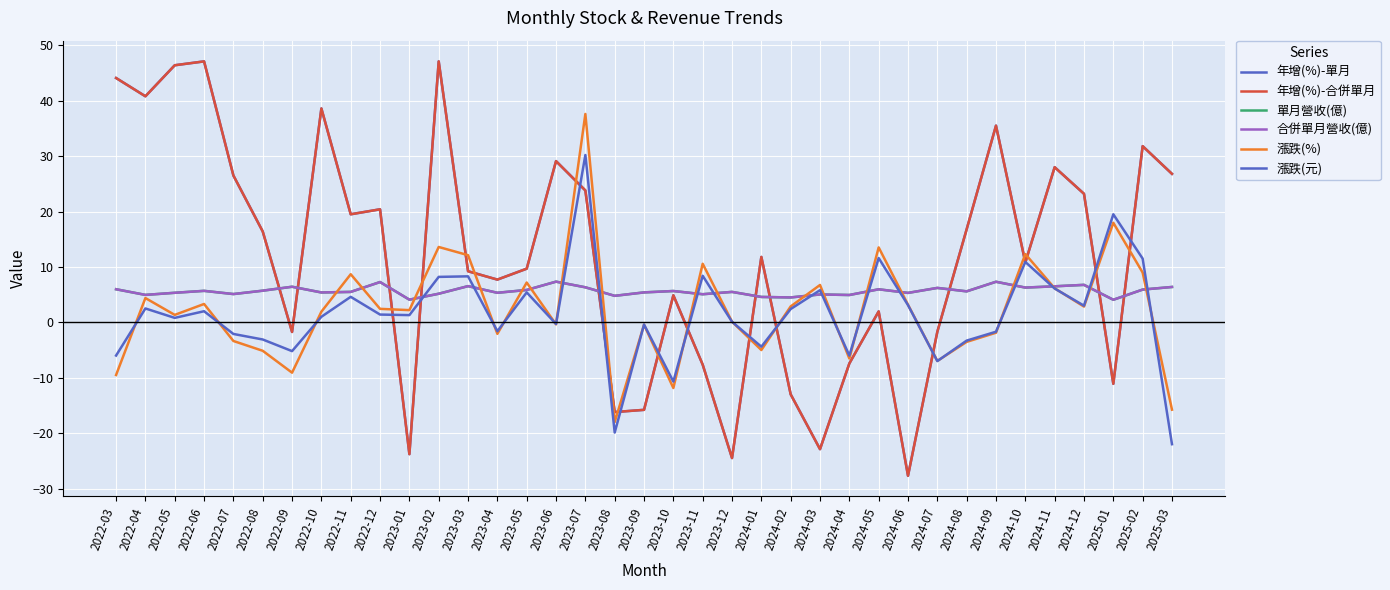

Rank the series by their maximum value, from lowest to highest.

單月營收(億), 合併單月營收(億), 漲跌(元), 漲跌(%), 年增(%)-單月, 年增(%)-合併單月